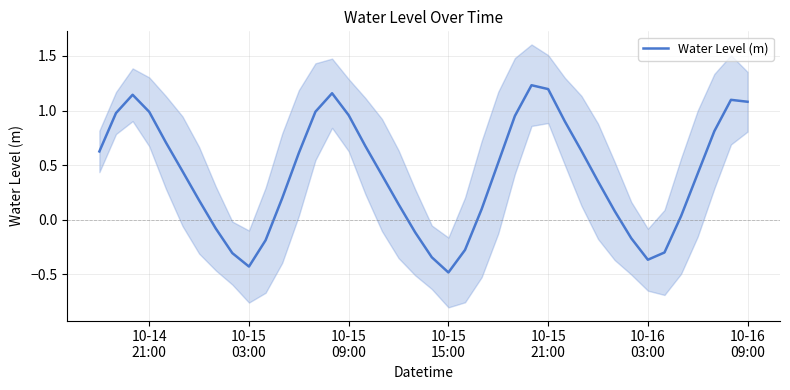

How many interior local valleys (lower than both neighbors) does the data have?

3